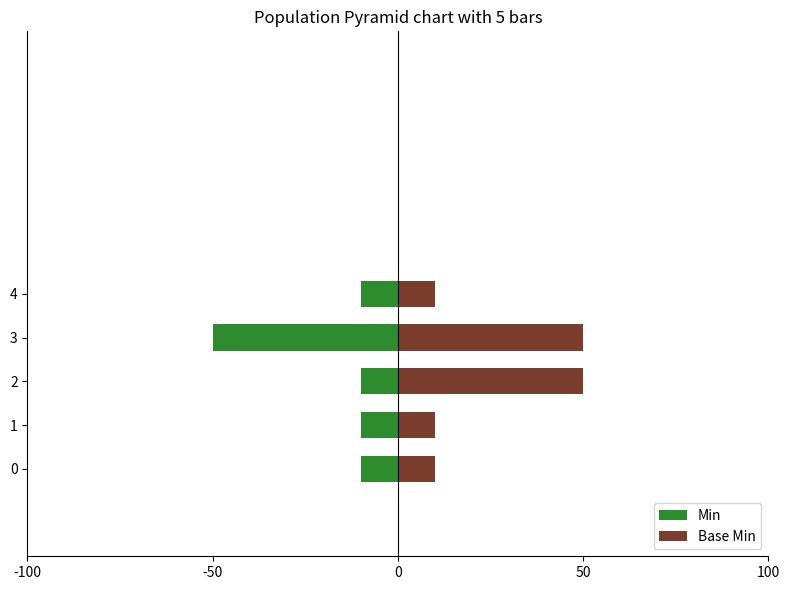

Which series has the widest spread of values?

Min